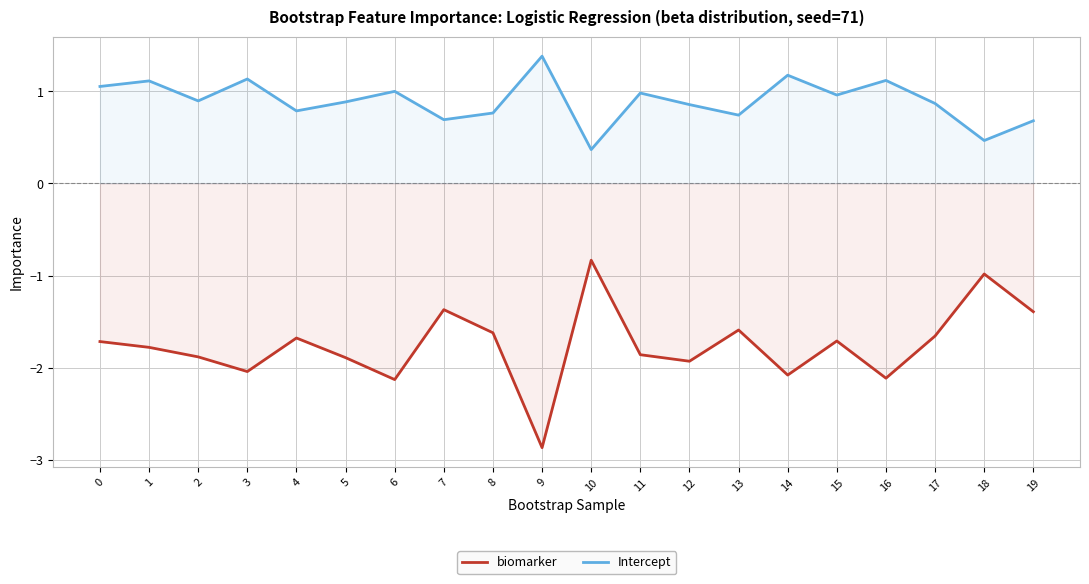

Which has a higher value, 10 or 12?

10